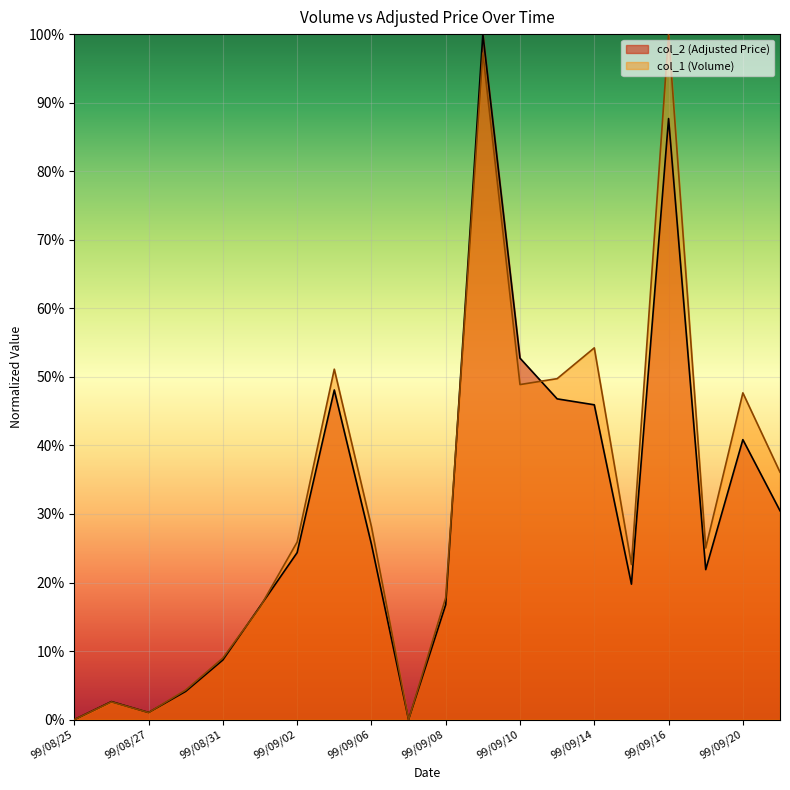

Which series has the largest total across all categories?

col_1 (Volume)